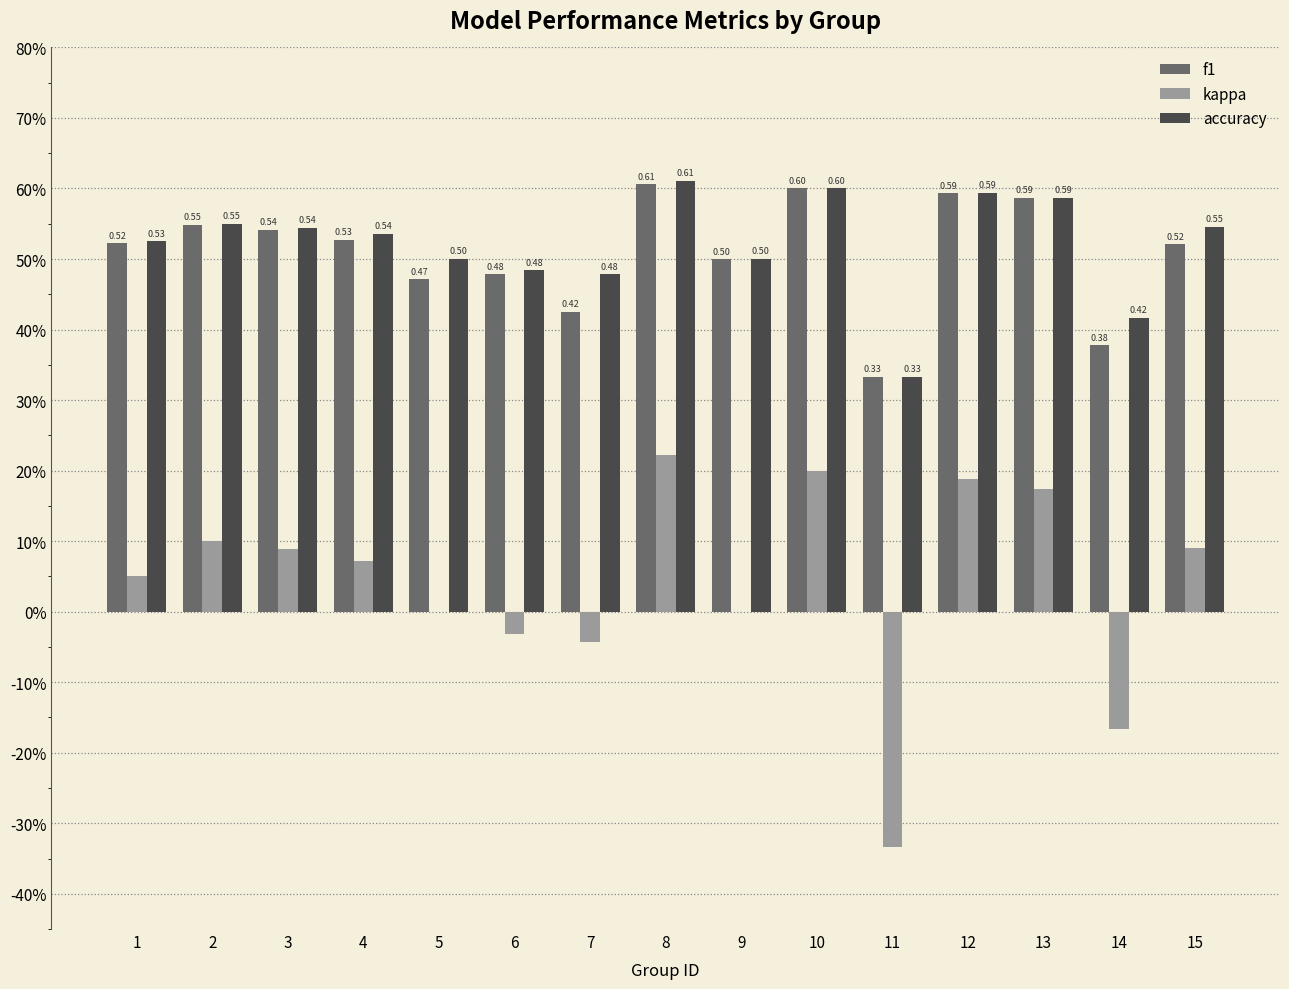

What is the sum of all kappa values?

0.6